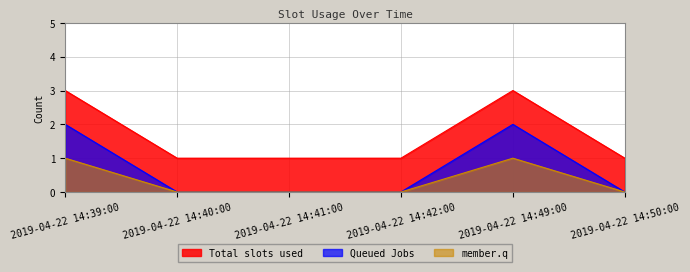

Reading left to right, list all the values displayed in this chart.

3	1	1	1	3	1